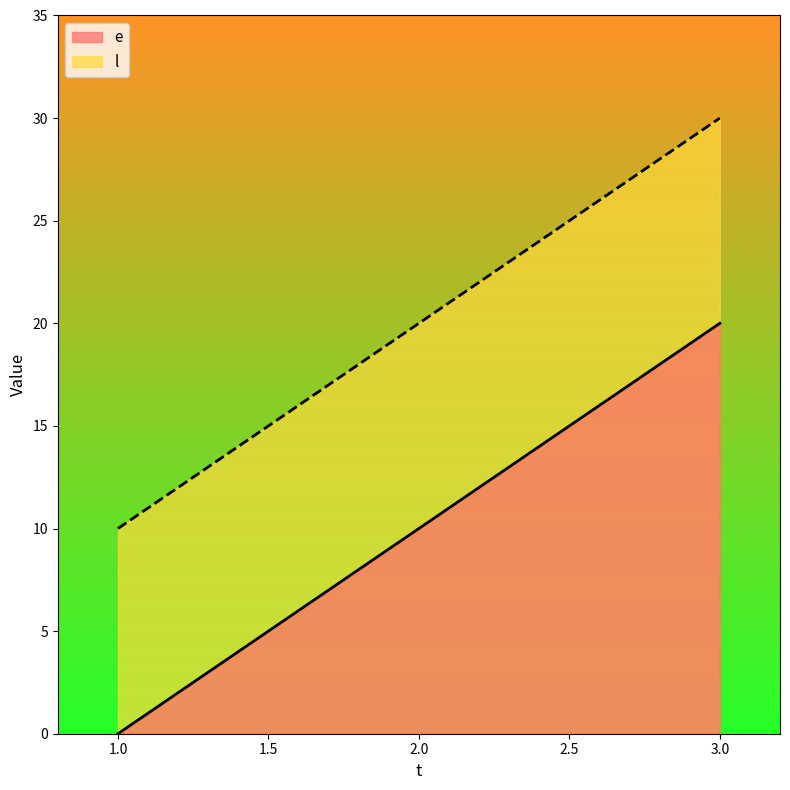

Between 1 and 2, which series saw the biggest shift?

e